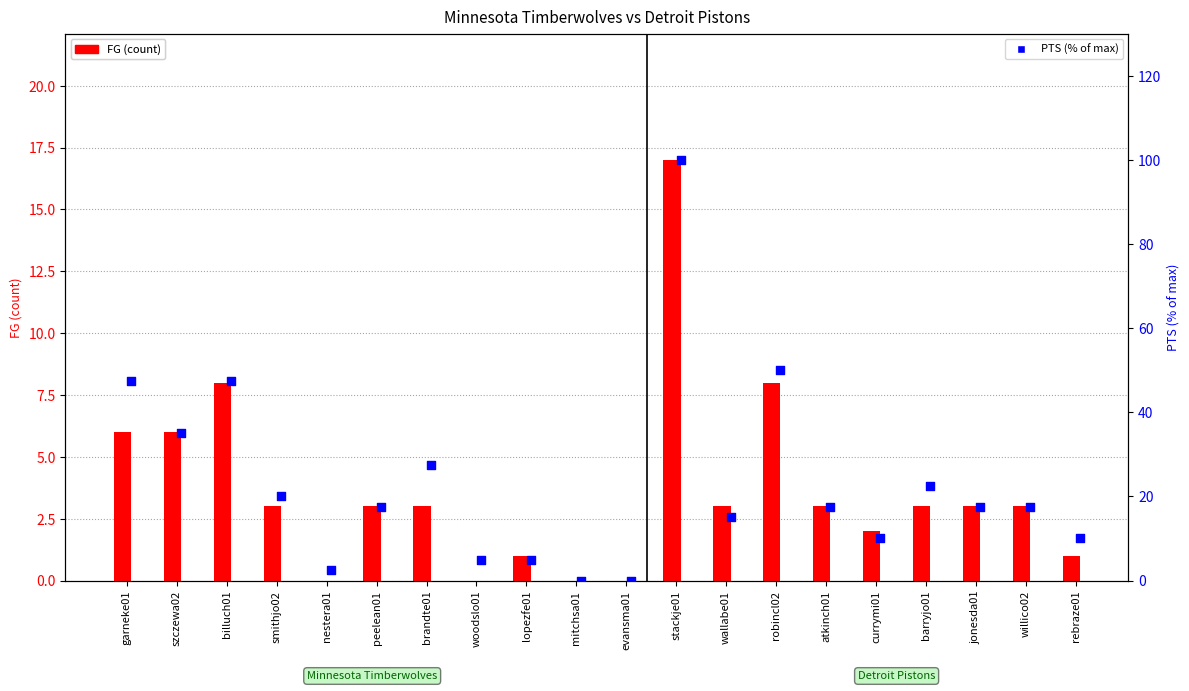

What are all the series names shown in the legend?

FG, PTS (% of max)